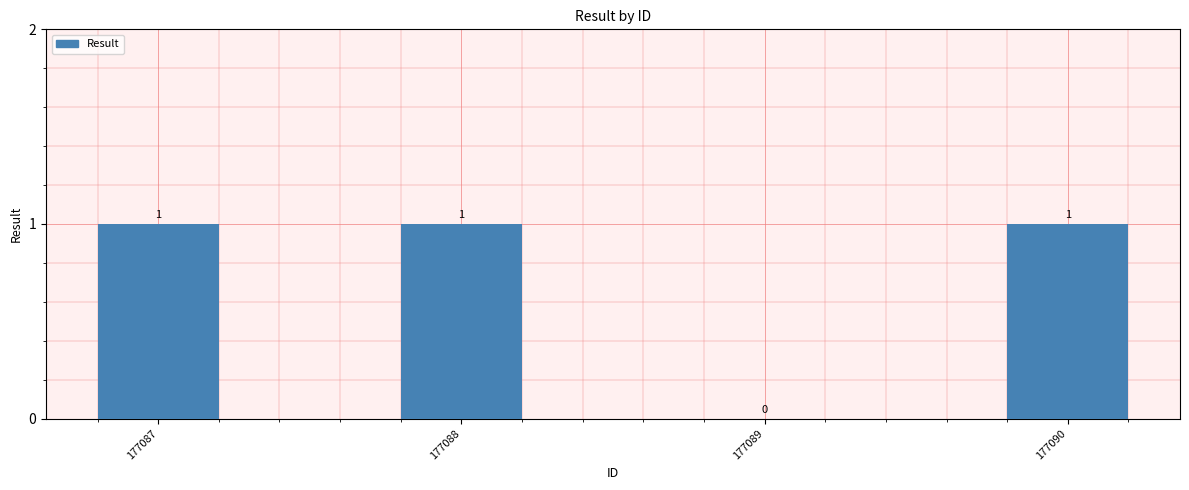

Reading right to left, extract all data points from this chart.

1	0	1	1